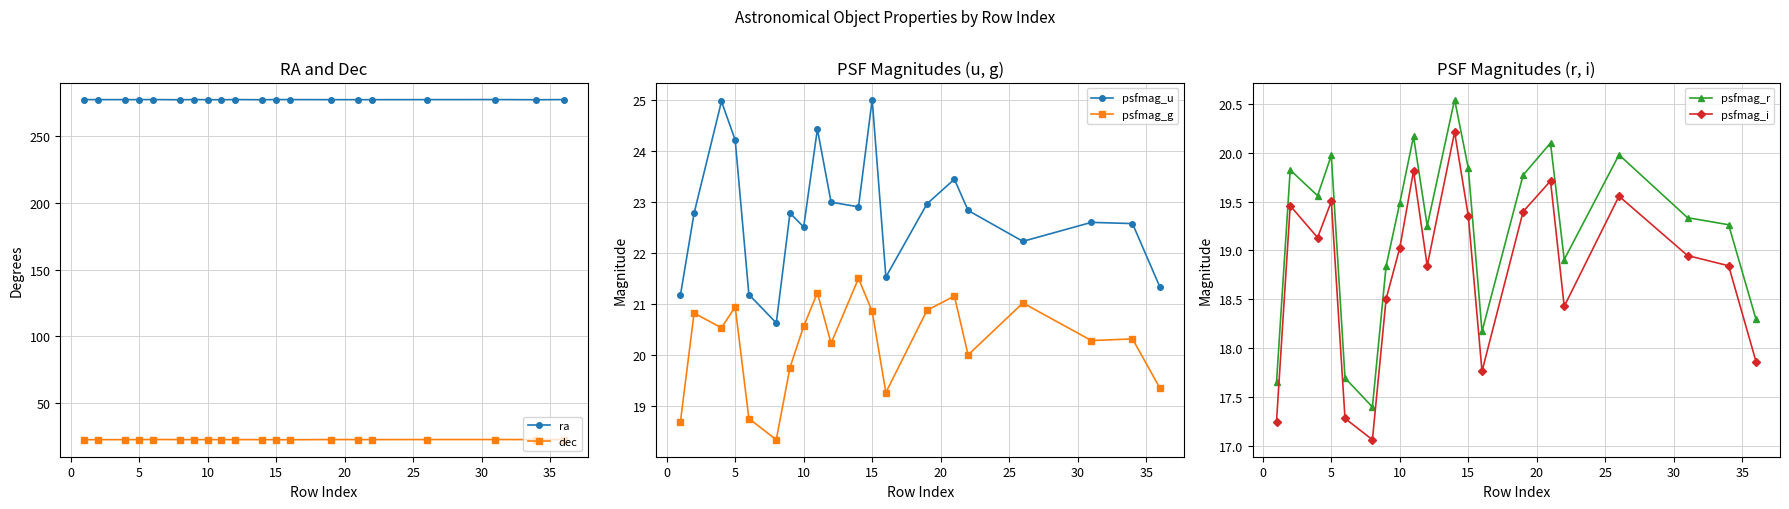

How many interior local valleys does the psfmag_r series have?

5